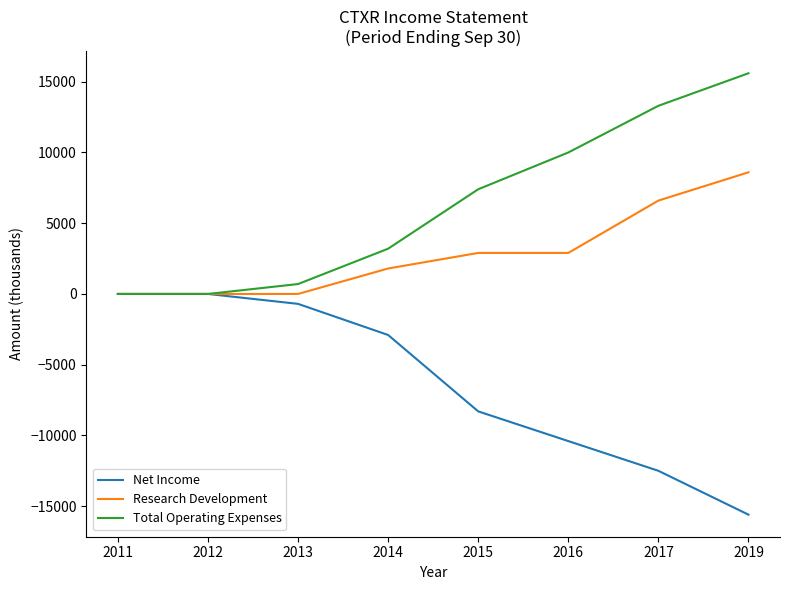

The value of Net Income at 2012 is 0. True or false?

True